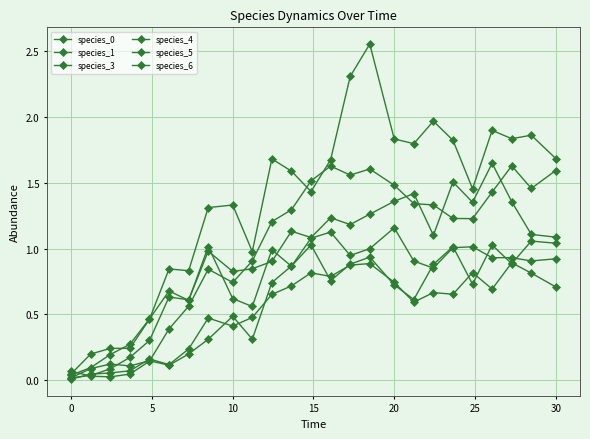

Which series has the largest total across all categories?

species_1